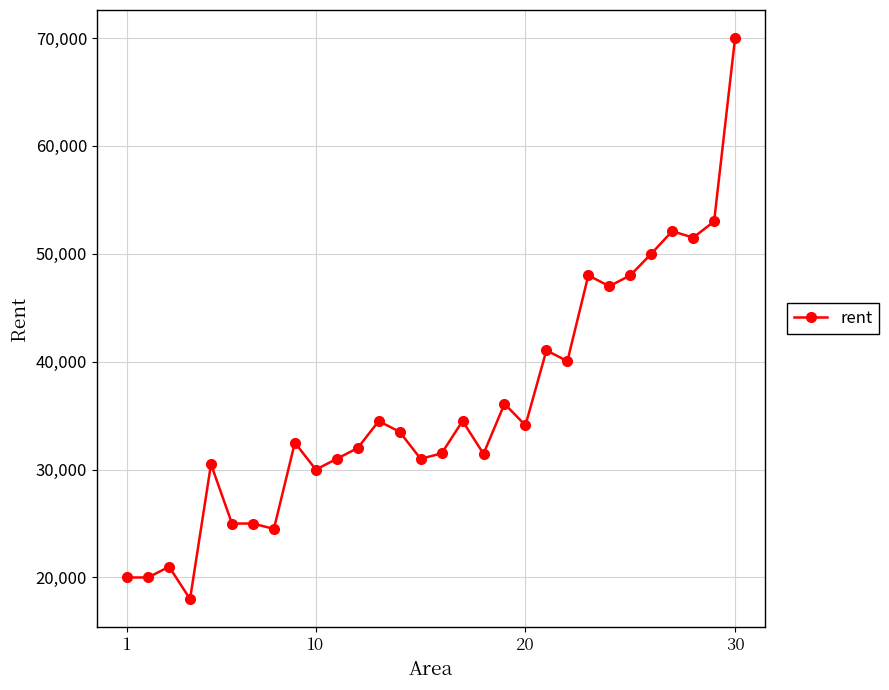

What is the smallest value displayed?

18000